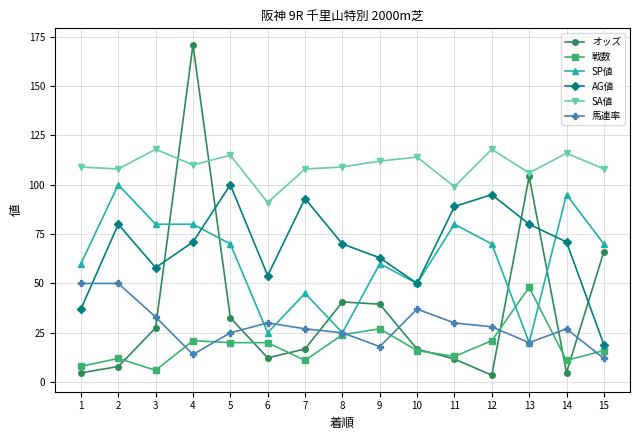

What is the smallest value displayed?

3.5